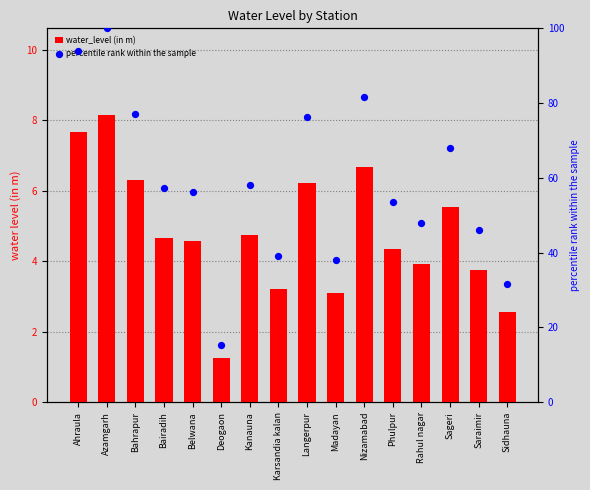

Which series contains the lowest Y value?

water_level (in m)